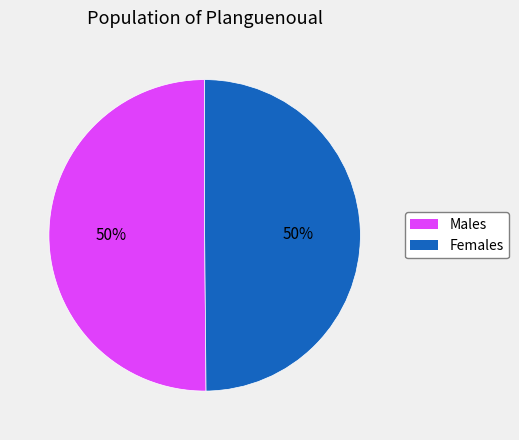

What is the ratio of the value at Males to the value at Females?

1.0